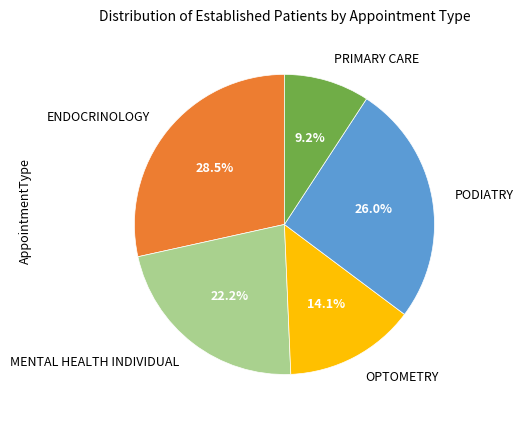

Is OPTOMETRY the majority of the pie?

No